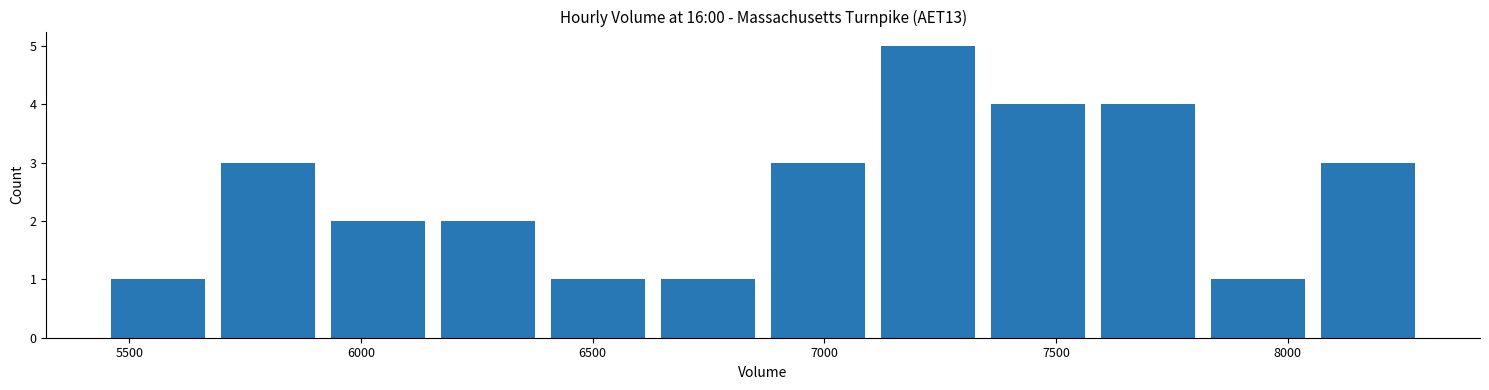

What is the height of the bar covering 6400 to 6650 on the x-axis? Neither the bar edges nor the heights are printed on the chart, so give them approximately, as read against the axes.

1